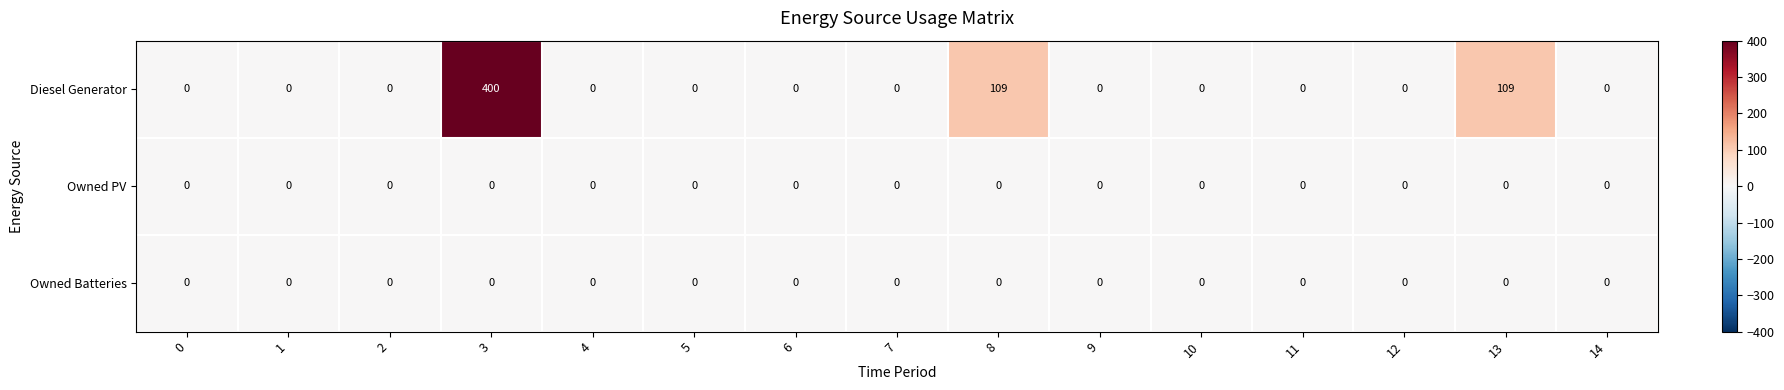

Which label corresponds to the largest value in the chart?

3